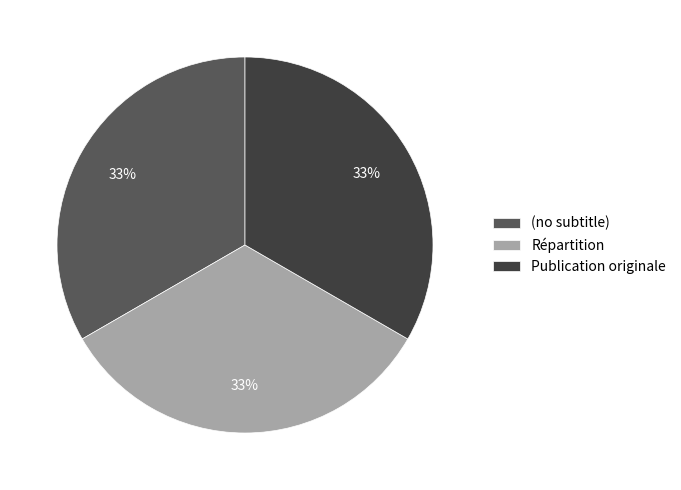

Does Publication originale represent more than half of the total?

No